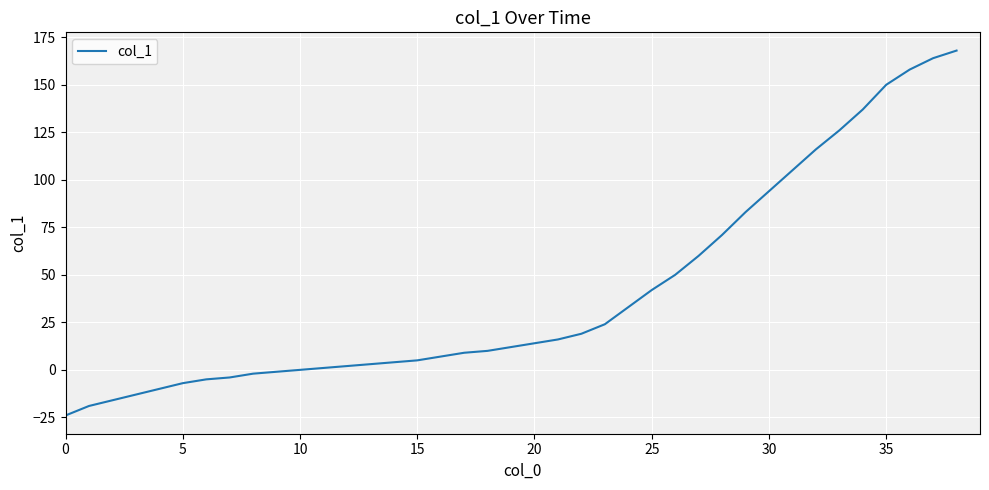

Reading left to right, list all the values displayed in this chart.

-24	-19	-16	-13	-10	-7	-5	-4	-2	-1	0	1	2	3	4	5	7	9	10	12	14	16	19	24	33	42	50	60	71	83	94	105	116	126	137	150	158	164	168